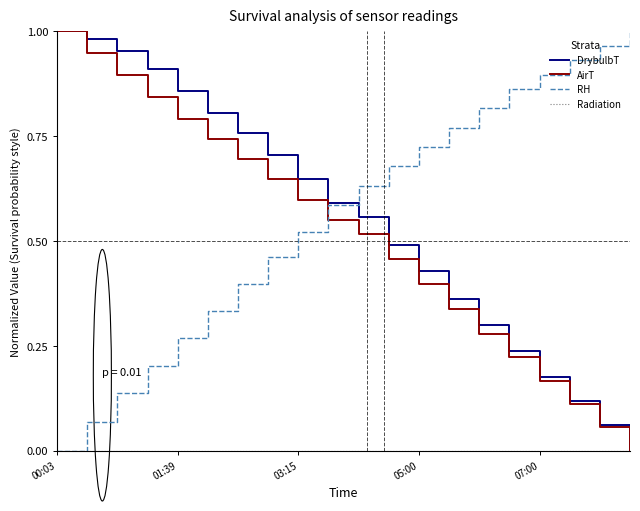

How many times do RH and AirT cross each other?

1